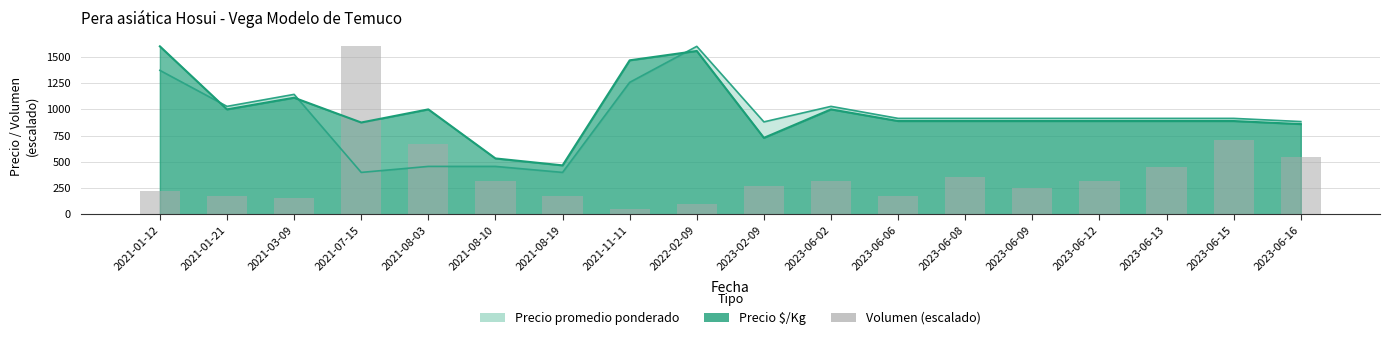

What is the label of the 14th bar from the left?

2023-06-09